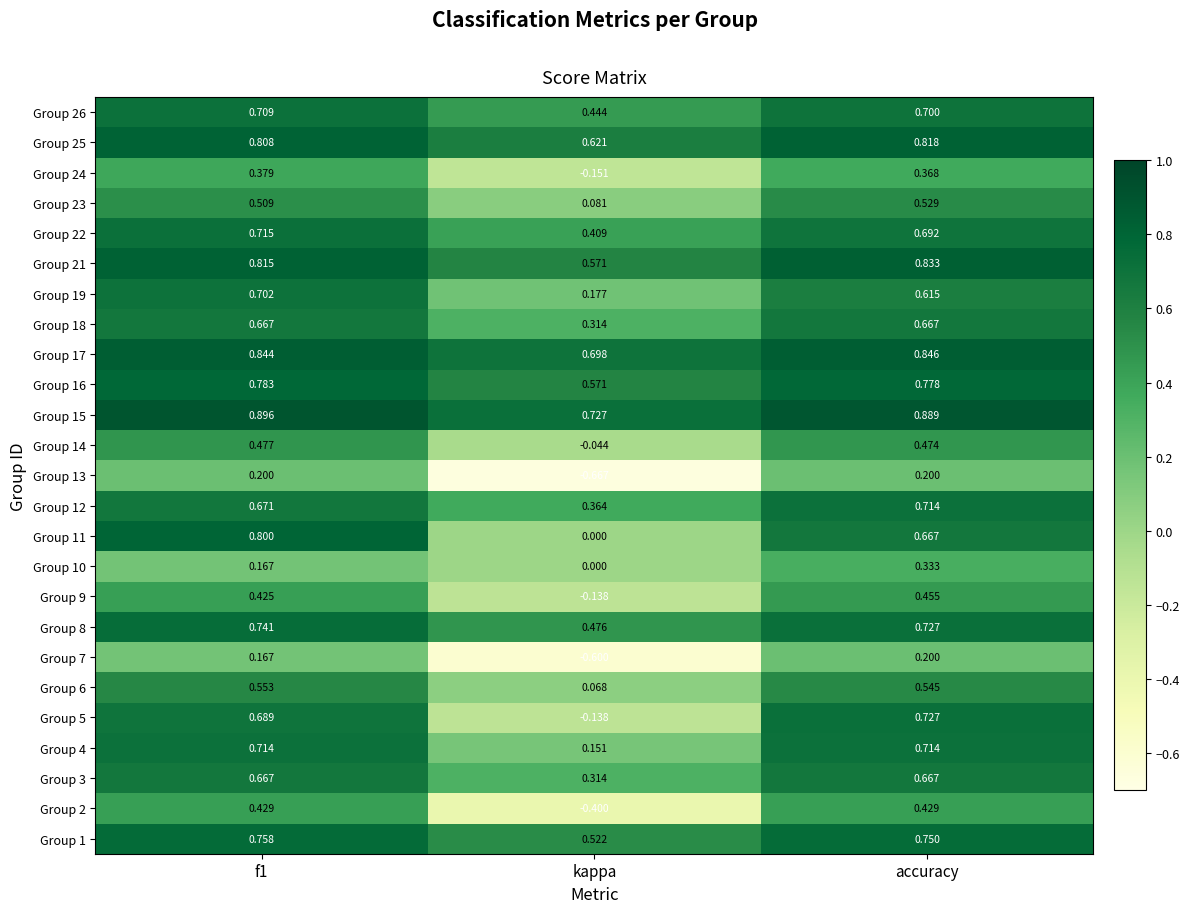

At which category does the chart reach its minimum across all series?

kappa